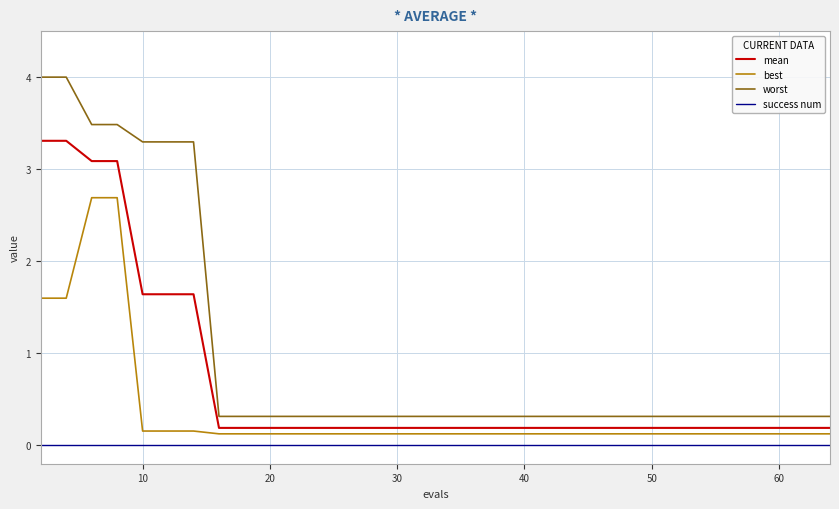

Which series has the widest spread of values?

worst